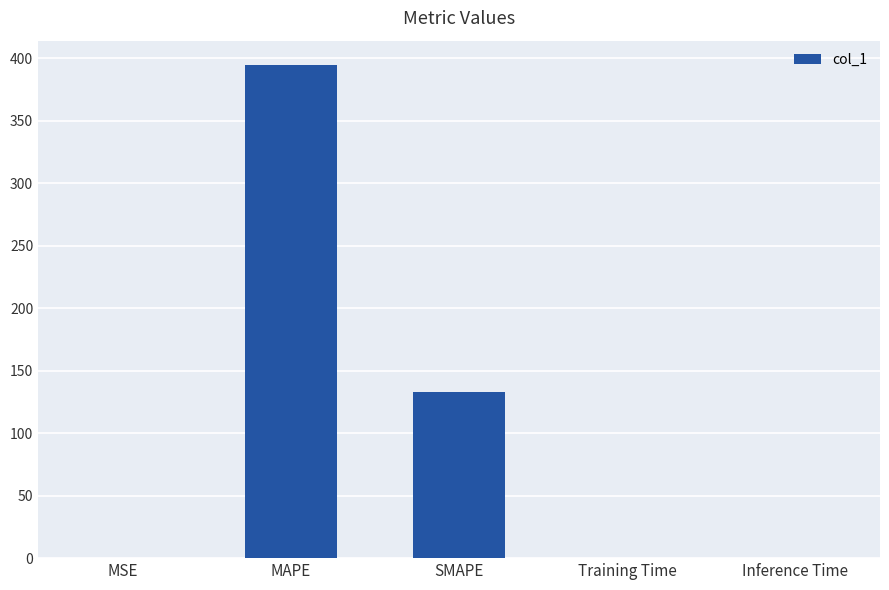

Which label corresponds to the largest value in the chart?

MAPE